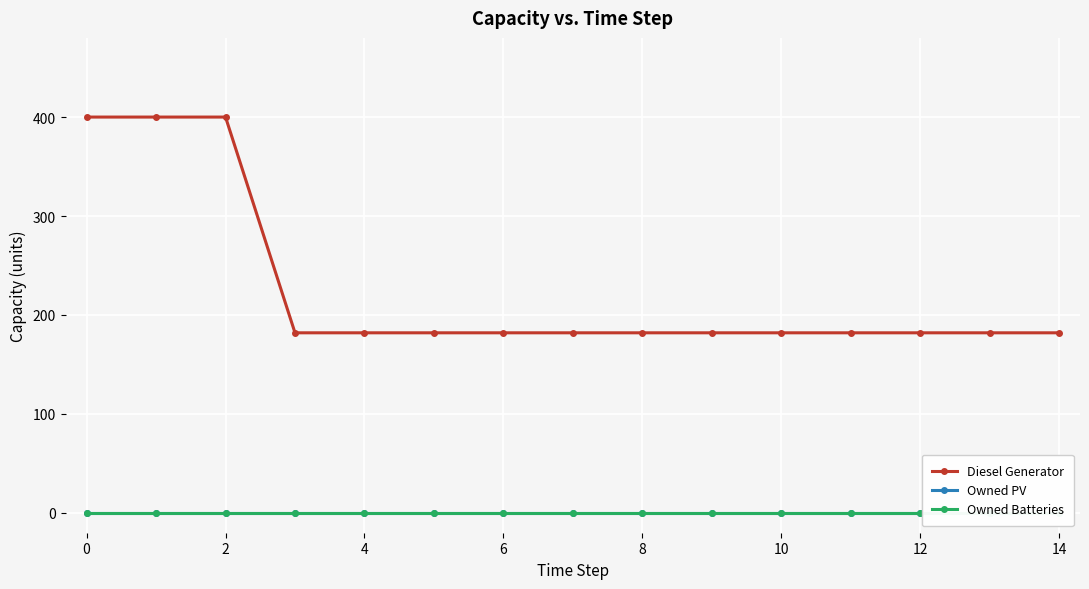

At 10, list the series in order from largest to smallest.

Diesel Generator, Owned PV, Owned Batteries